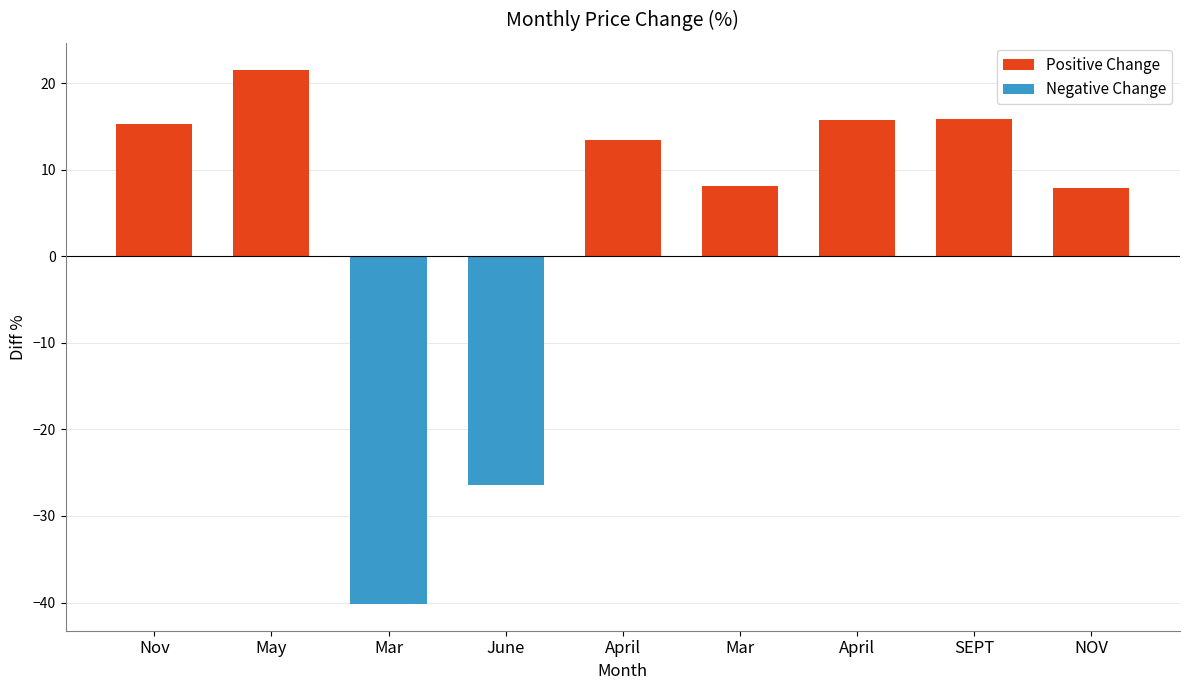

Reading right to left, list all the values displayed in this chart.

NOV=7.8	SEPT=15.9	April=15.7	Mar=8.1	April=13.5	June=-26.4	Mar=-40.2	May=21.6	Nov=15.3